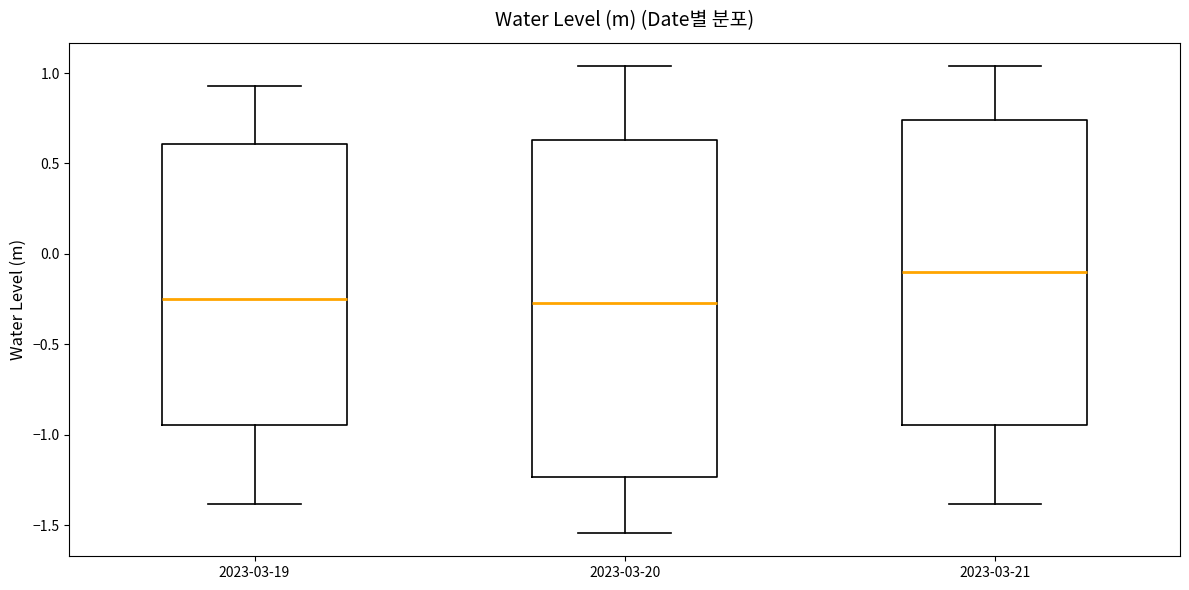

Reading left to right, read every box against the y-axis: the position of its median line, the range the box covers, and the ends of its whiskers. The values are not printed on the chart, so give them approximately, as read against the axis.

2023-03-19: median -0.25, box -0.95 to 0.60, whiskers -1.40 to 0.95
2023-03-20: median -0.25, box -1.25 to 0.65, whiskers -1.55 to 1.05
2023-03-21: median -0.10, box -0.95 to 0.75, whiskers -1.40 to 1.05